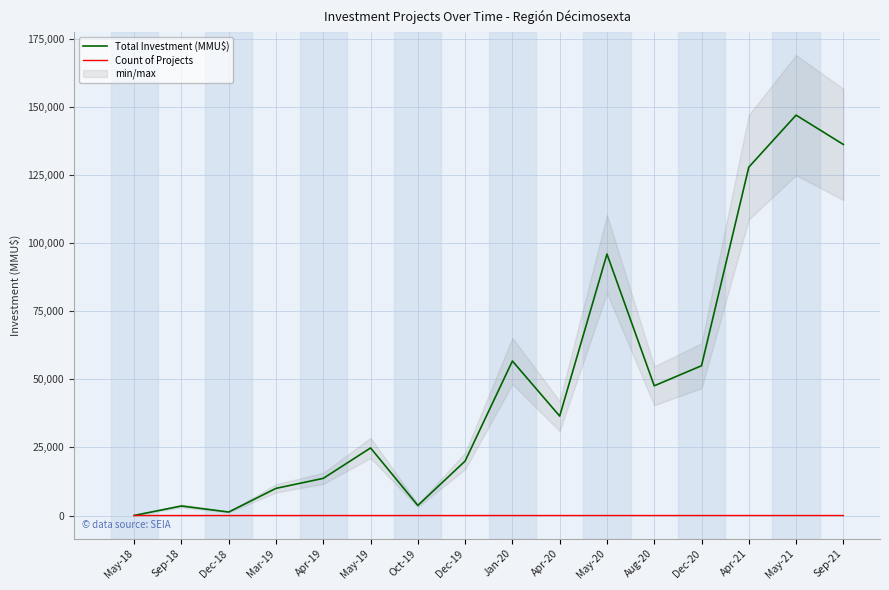

What is the lowest value of the Count of Projects series?

1